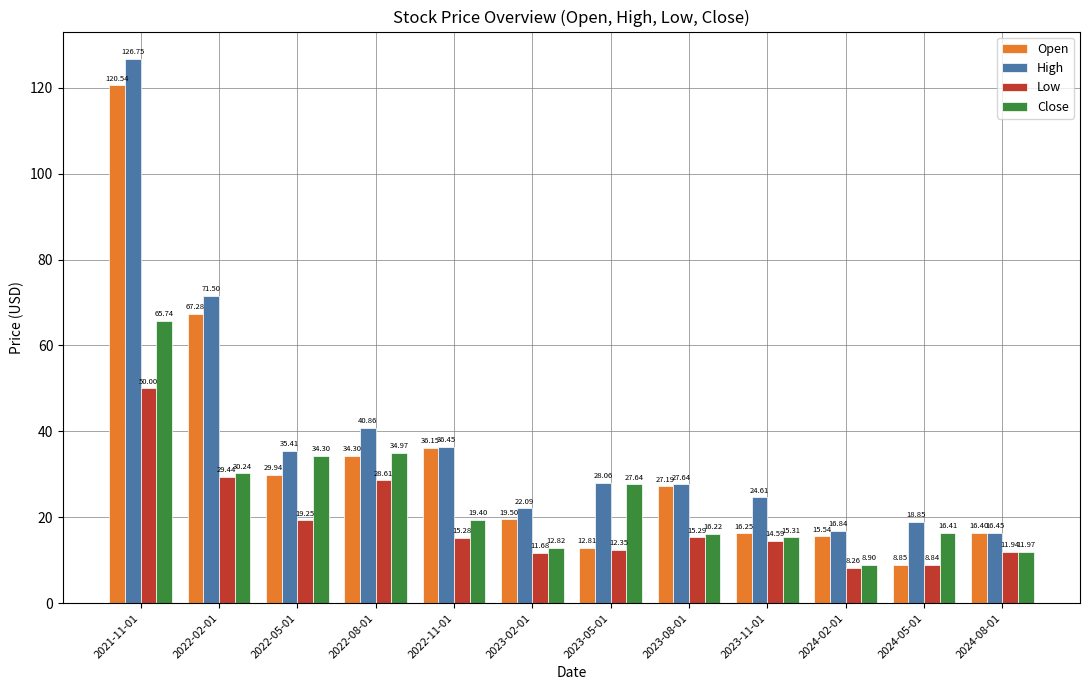

What is the difference between the maximum and second lowest values in the High series?

109.9